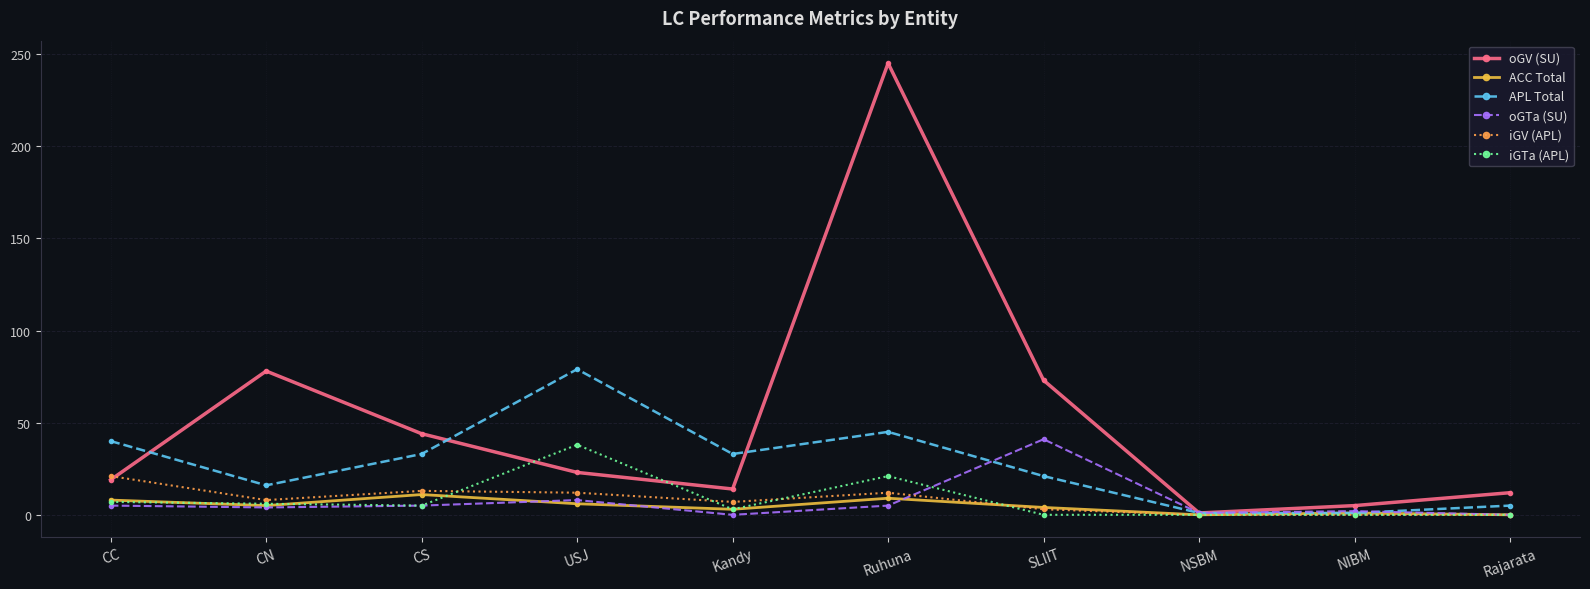

What position from the left is CN?

2